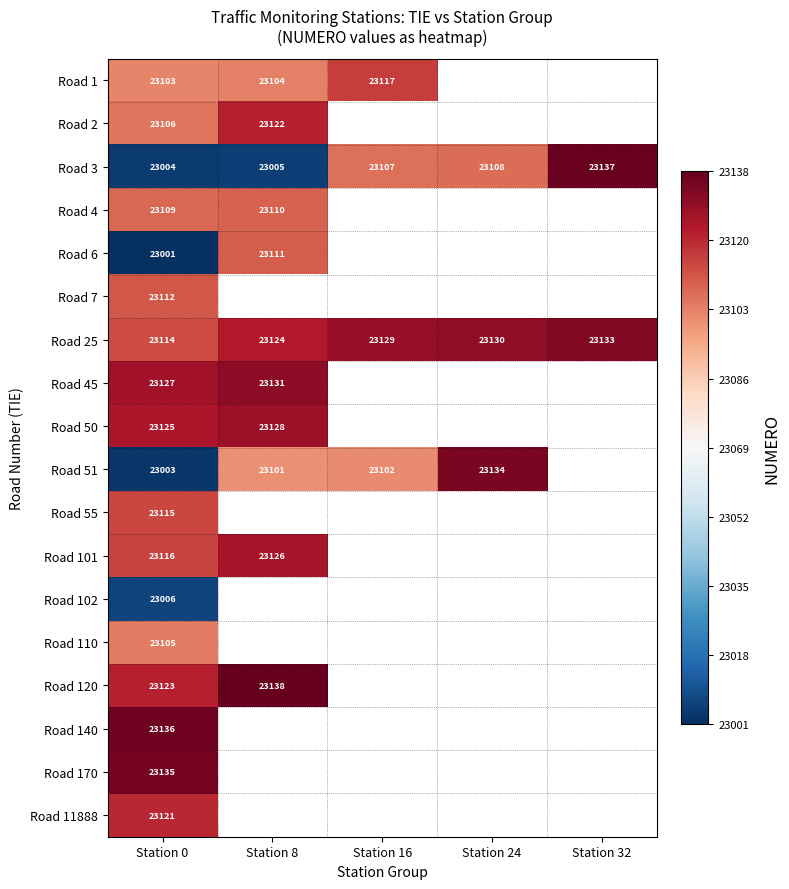

At which label is Road 3 closest to 23070?

Station 16